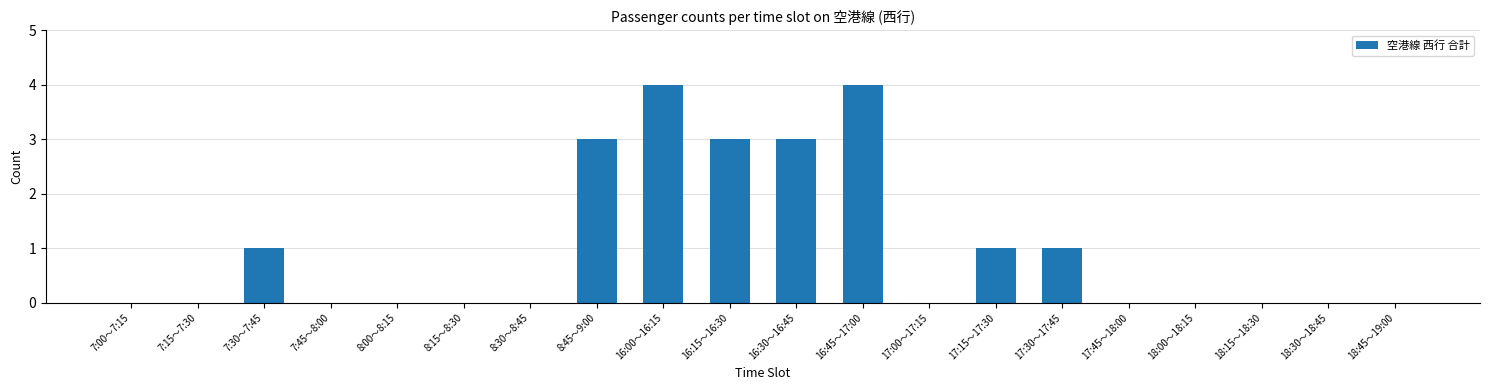

What is the greatest value displayed?

4